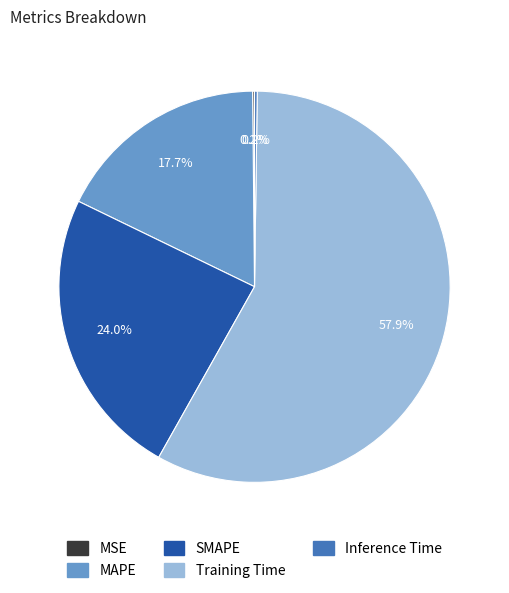

Does any single category account for the majority?

Yes